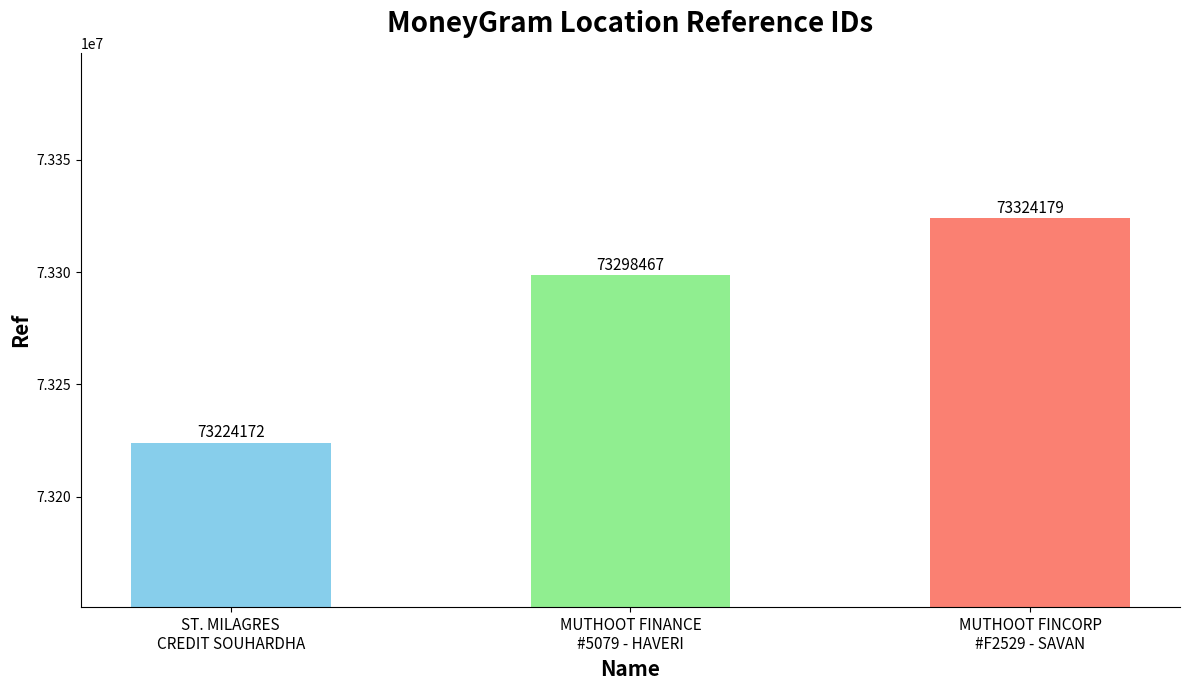

At which label is the value closest to 73274175?

MUTHOOT FINANCE LTD - #5079 - HAVERI - S